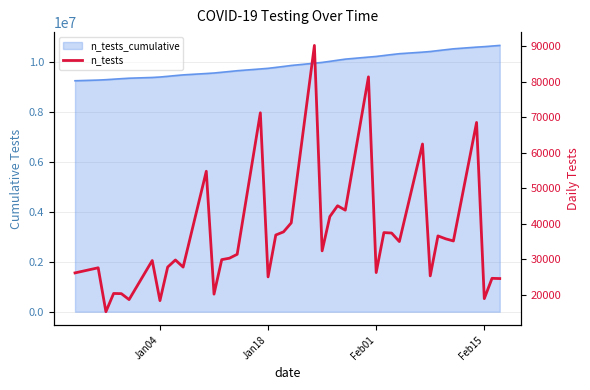

The chart shows a value of 41943 at 10. True or false?

False